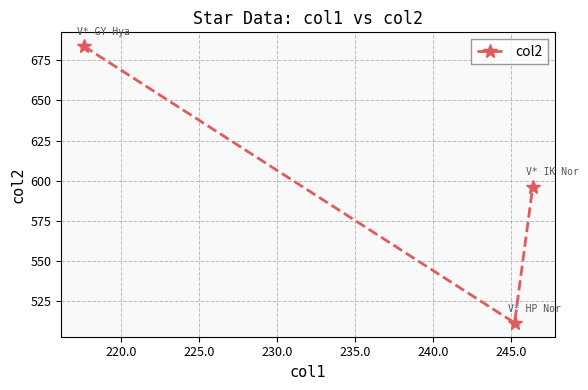

What is the average value?

597.2